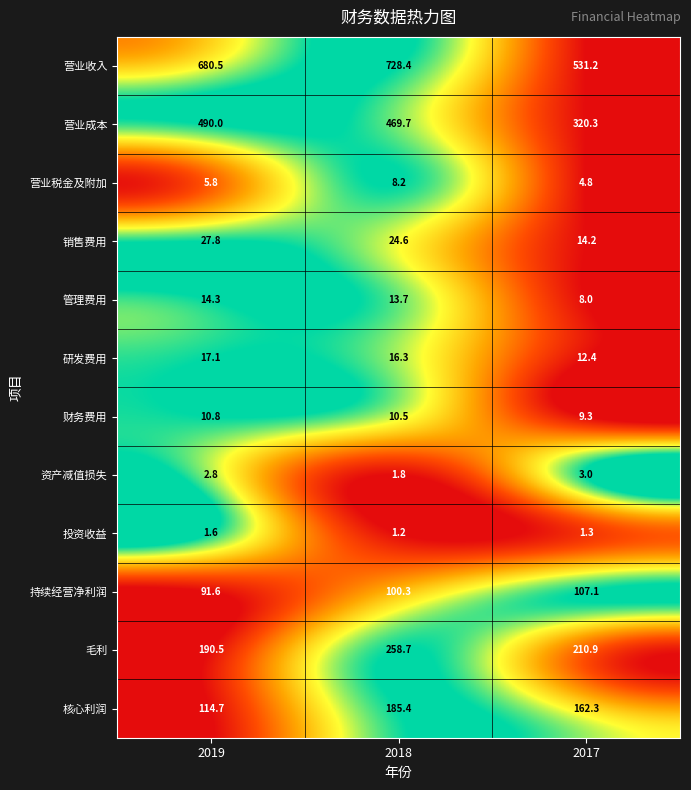

The value of 持续经营净利润 at 2018 is 167.8. True or false?

False